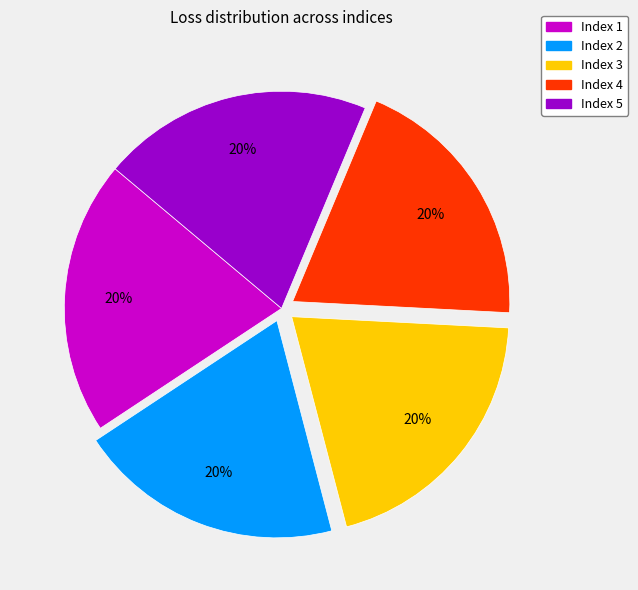

To the nearest percent, what is the average slice percentage?

20%